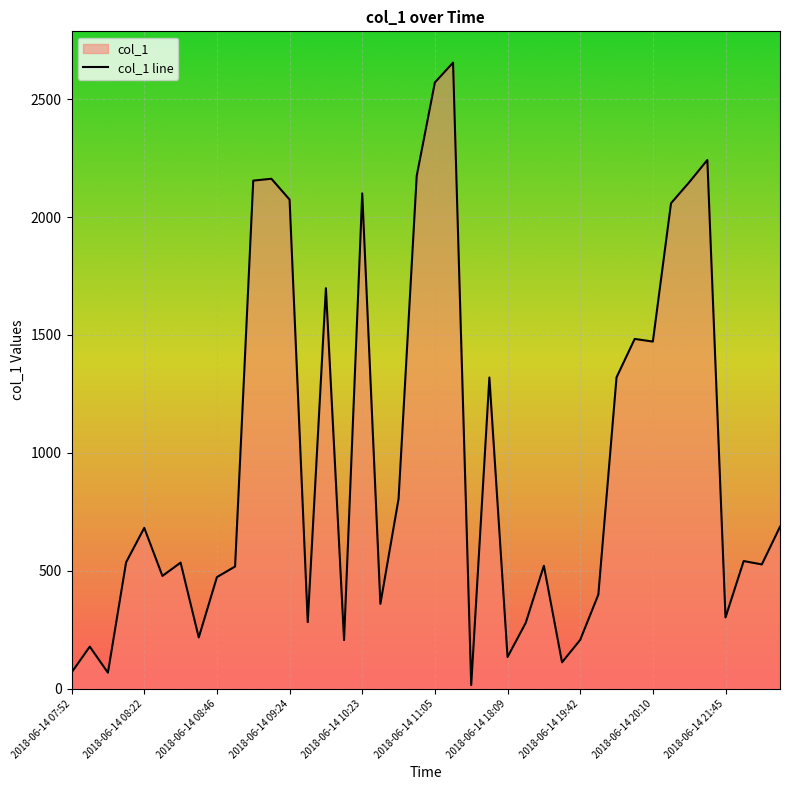

At which label does the data first exceed 536?

2018-06-14 08:10